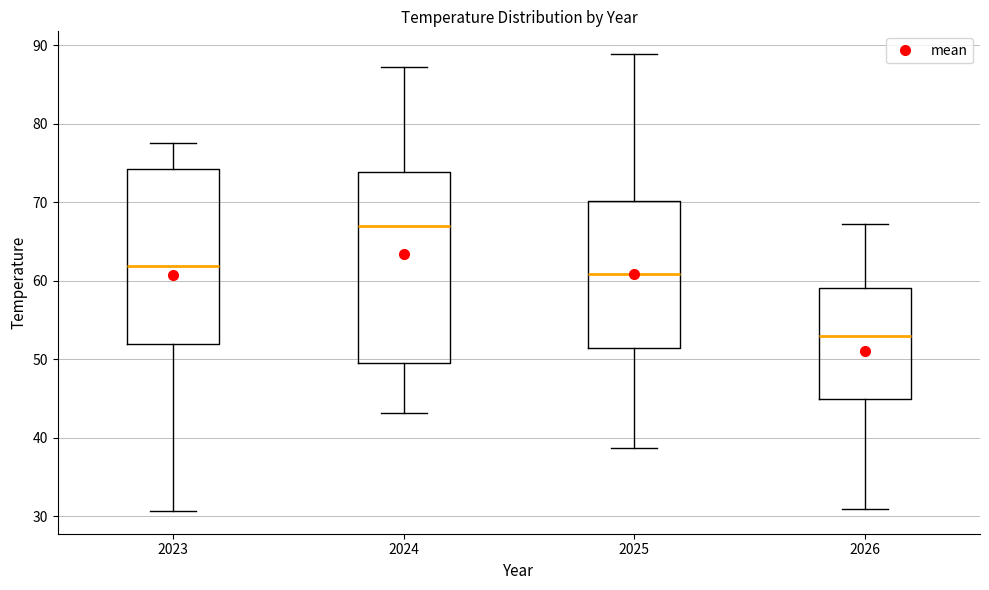

Where is the upper edge of the box at x = 2024 on the y-axis? The values are not printed on the chart, so give them approximately, as read against the axis.

74